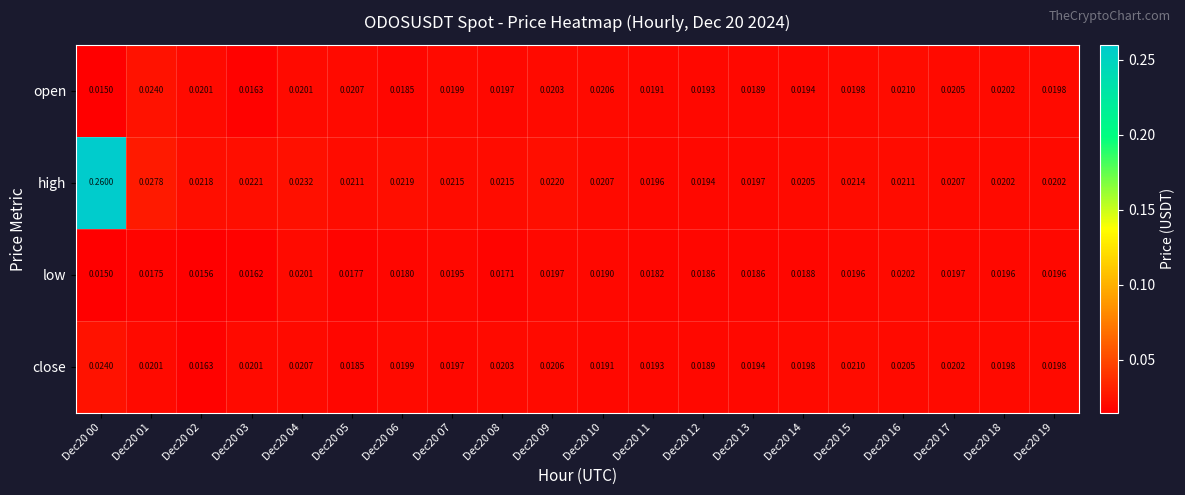

Is the value of high at Dec20 08 greater than the value of close at Dec20 19?

Yes